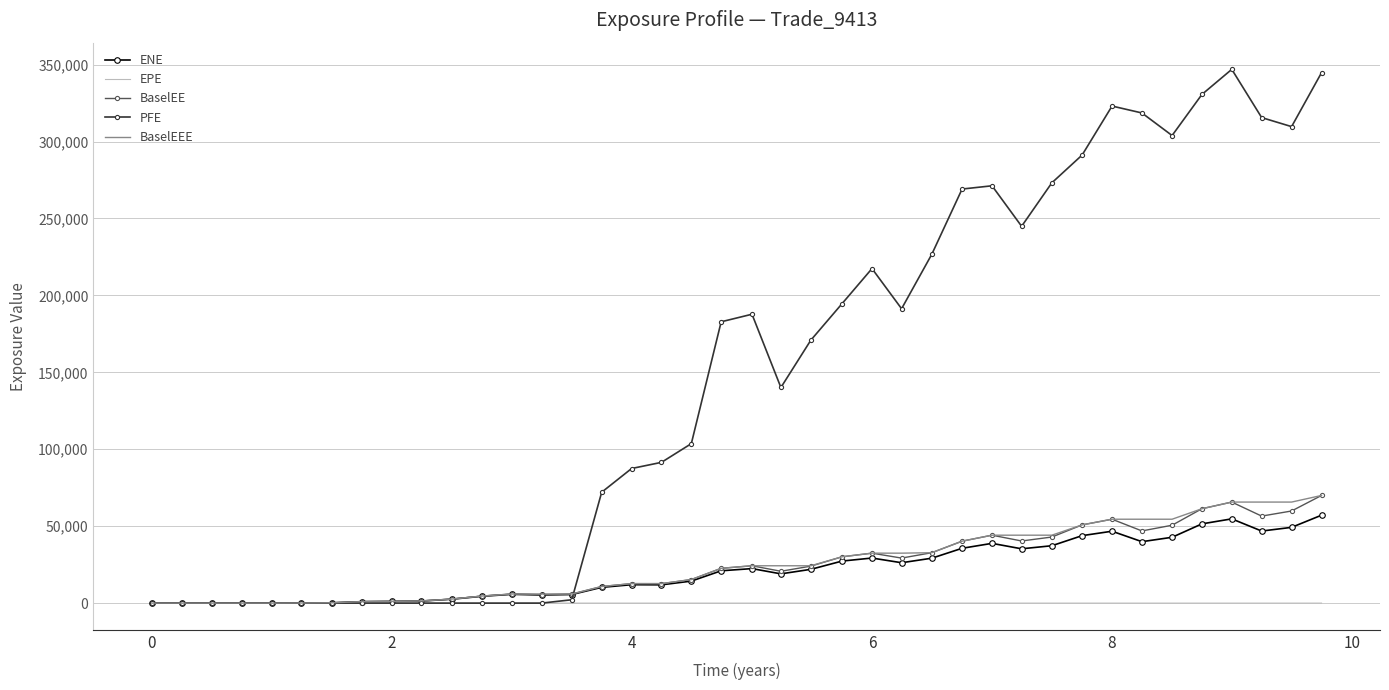

Which series has the largest total across all categories?

PFE